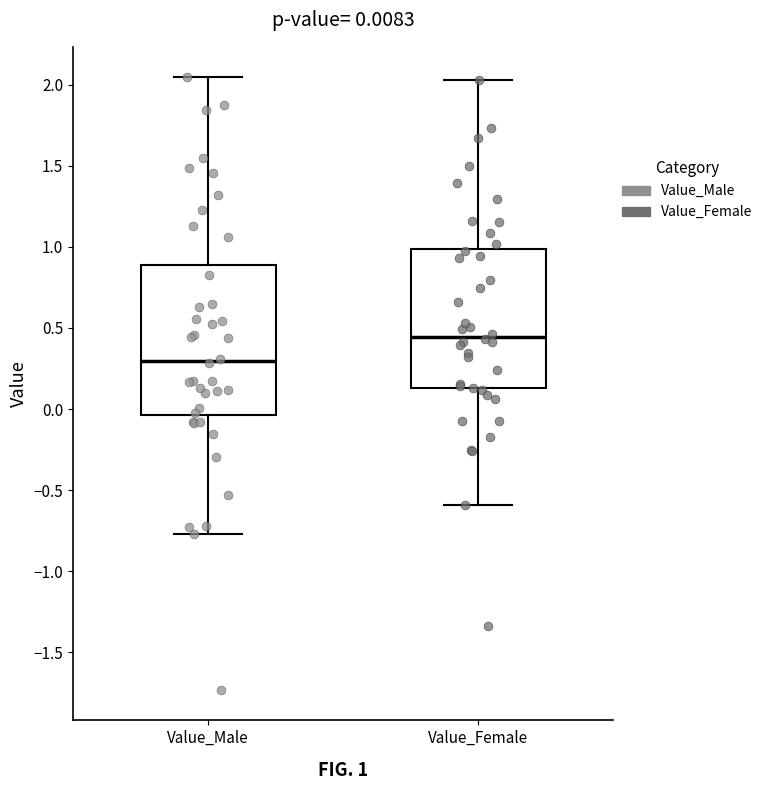

Which box is the tallest, from its lower edge to its upper edge?

Value_Male